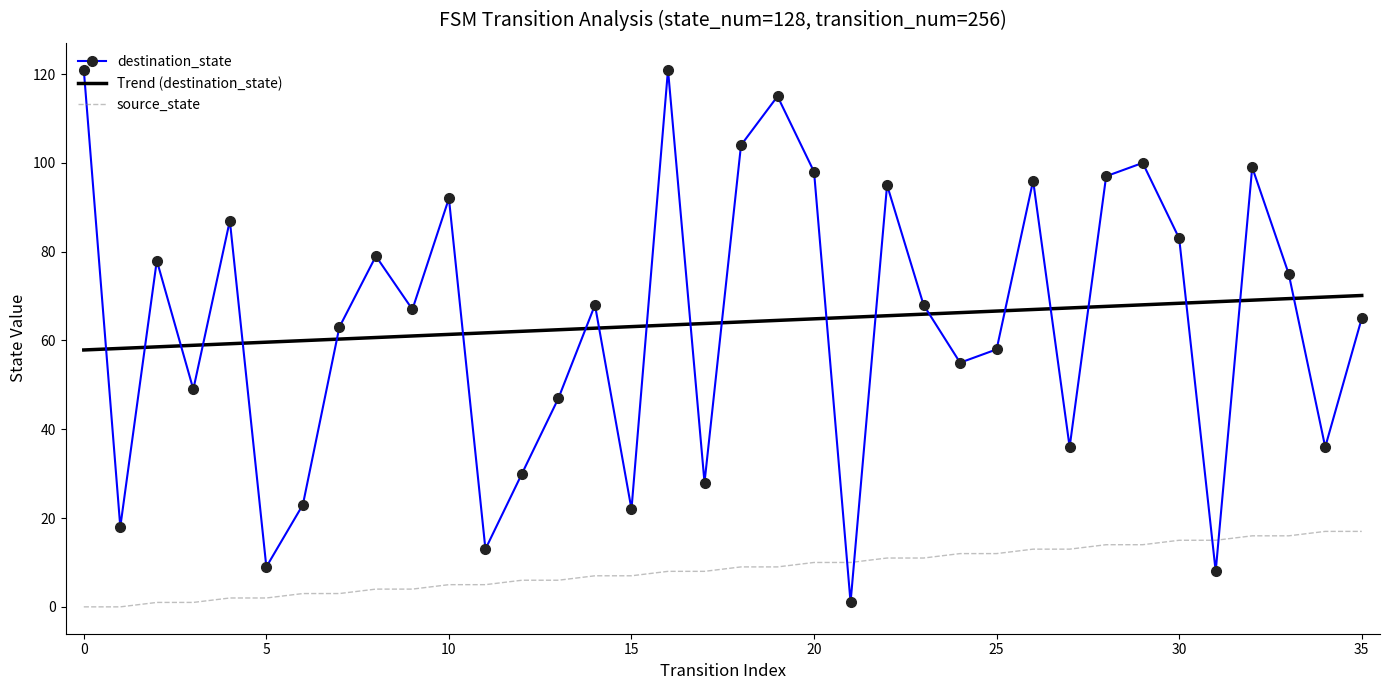

Which series has the widest spread of values?

destination_state